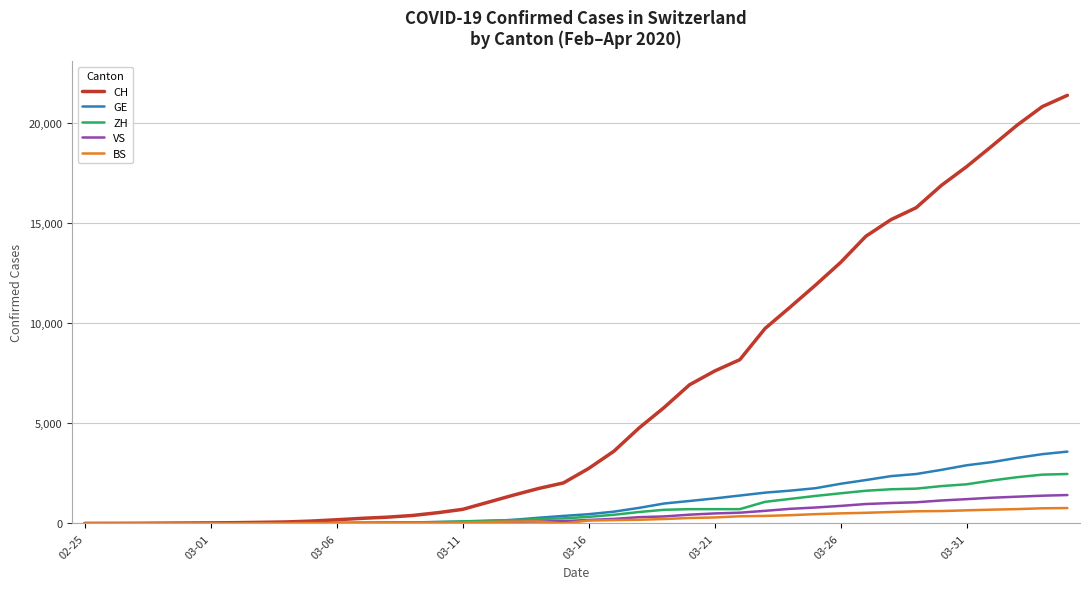

Which series has the widest spread of values?

CH